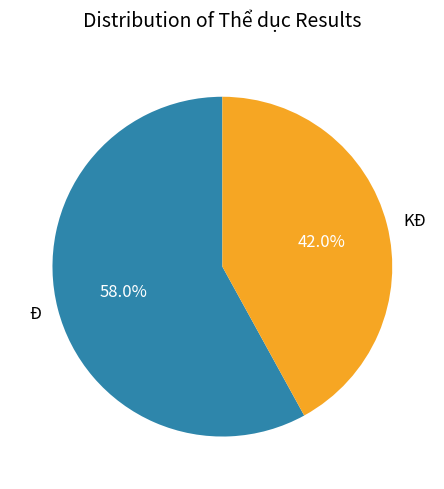

The Đ slice represents 51% of the pie. True or false?

False